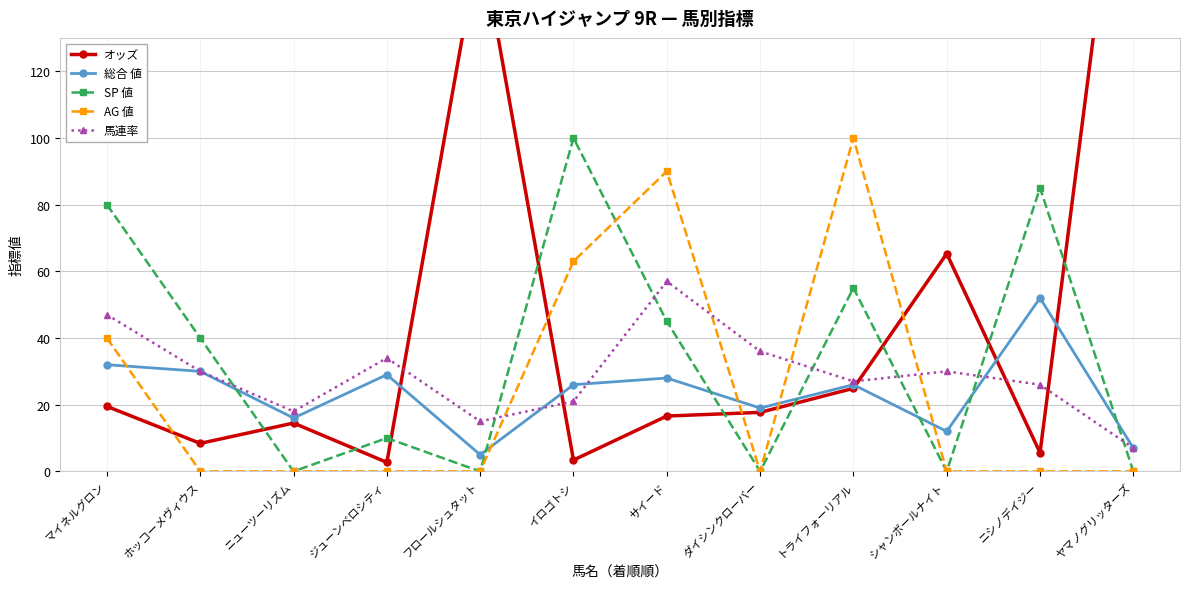

At which category does 総合 値 reach its first local valley?

ニューツーリズム